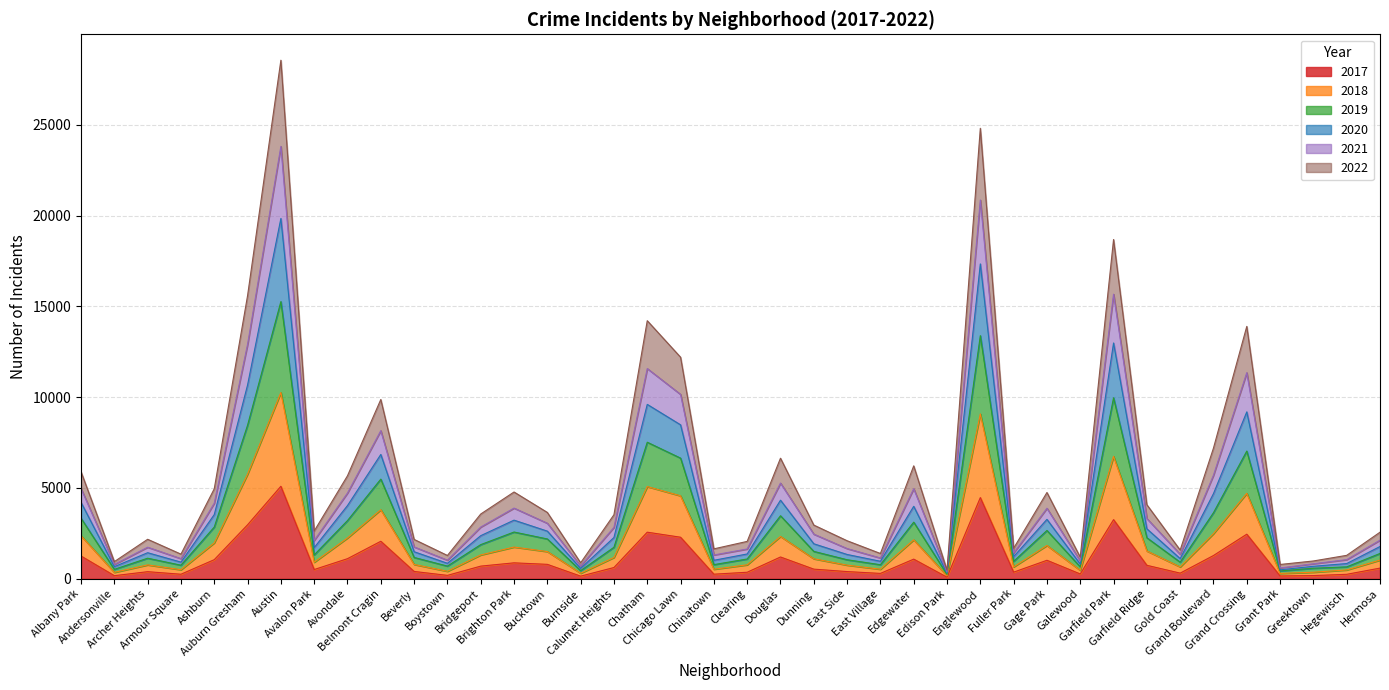

How many interior local valleys does the 2017 series have?

12